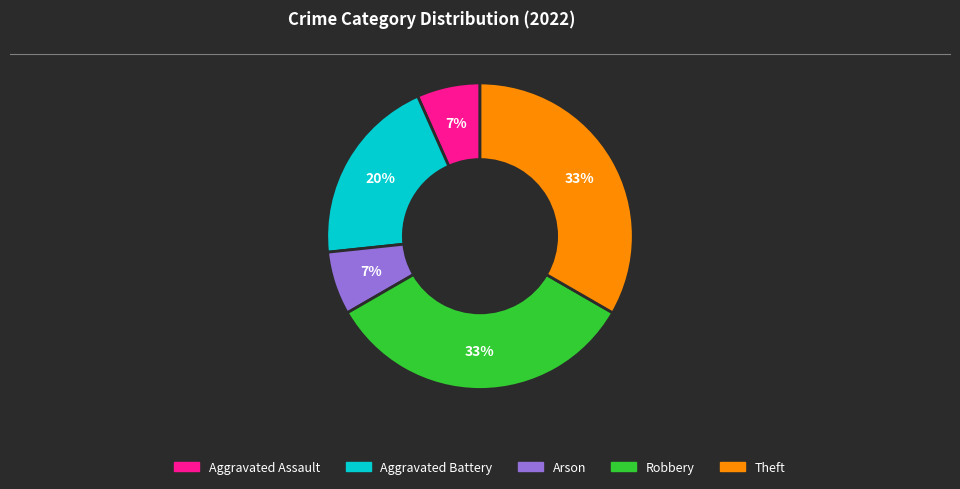

Between Aggravated Assault and Robbery, which is larger?

Robbery